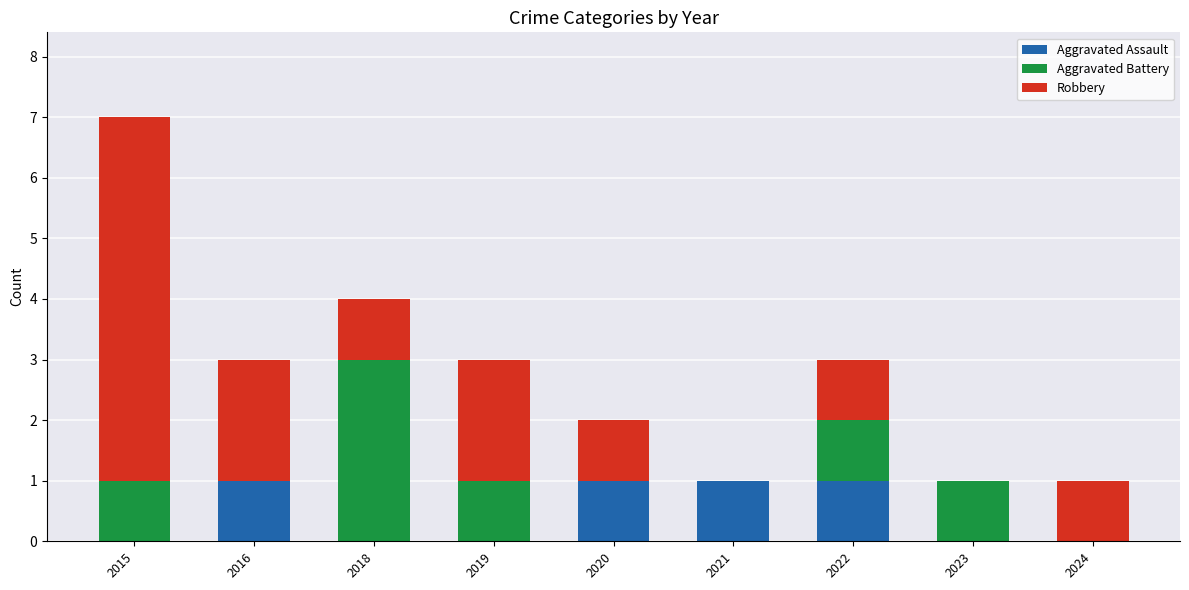

The value of Aggravated Assault at 2015 is 0. True or false?

True